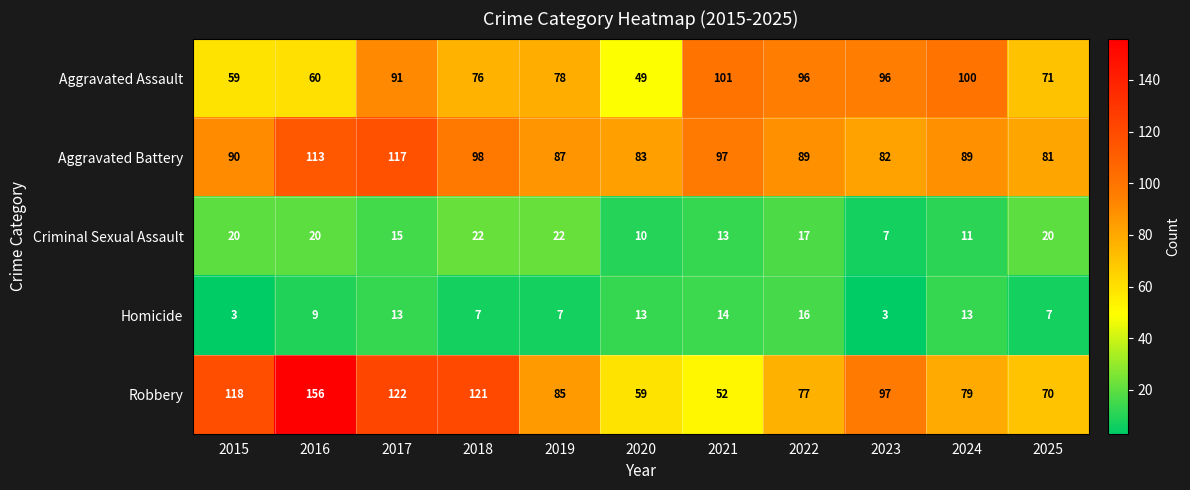

What is the average value of the Aggravated Battery series?

93